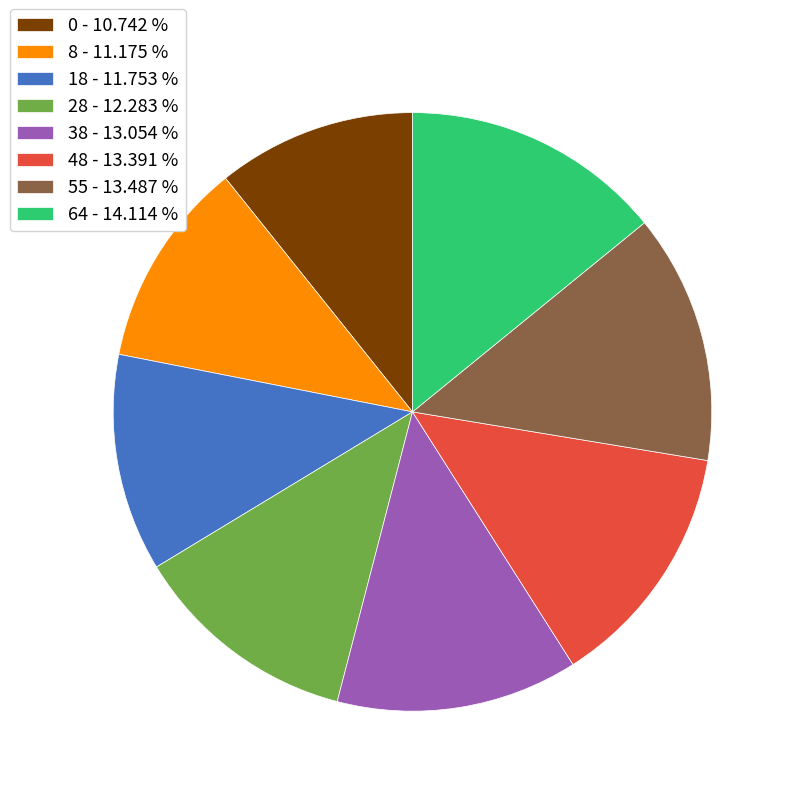

Is there any slice that represents more than half of the pie?

No